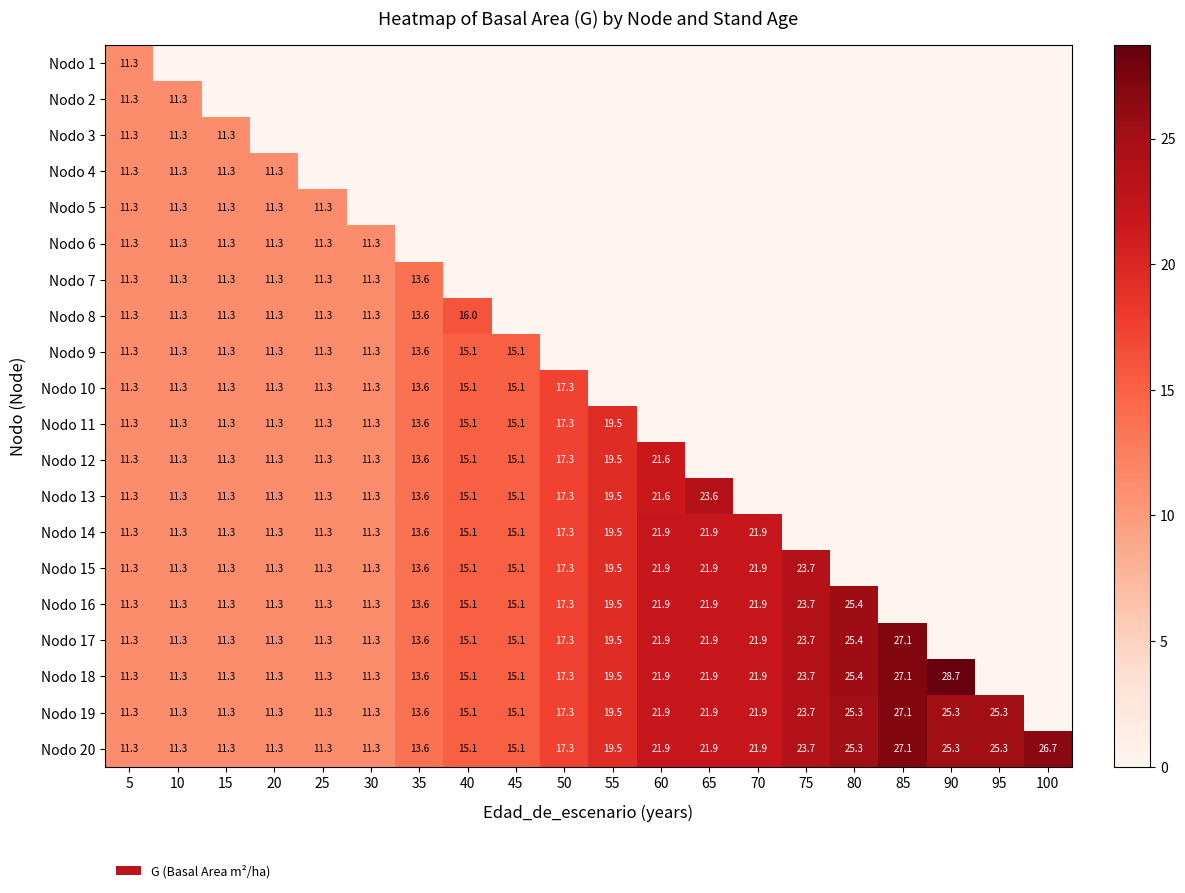

What is the sum of the Nodo 14 values at 60 and 45?

37.0